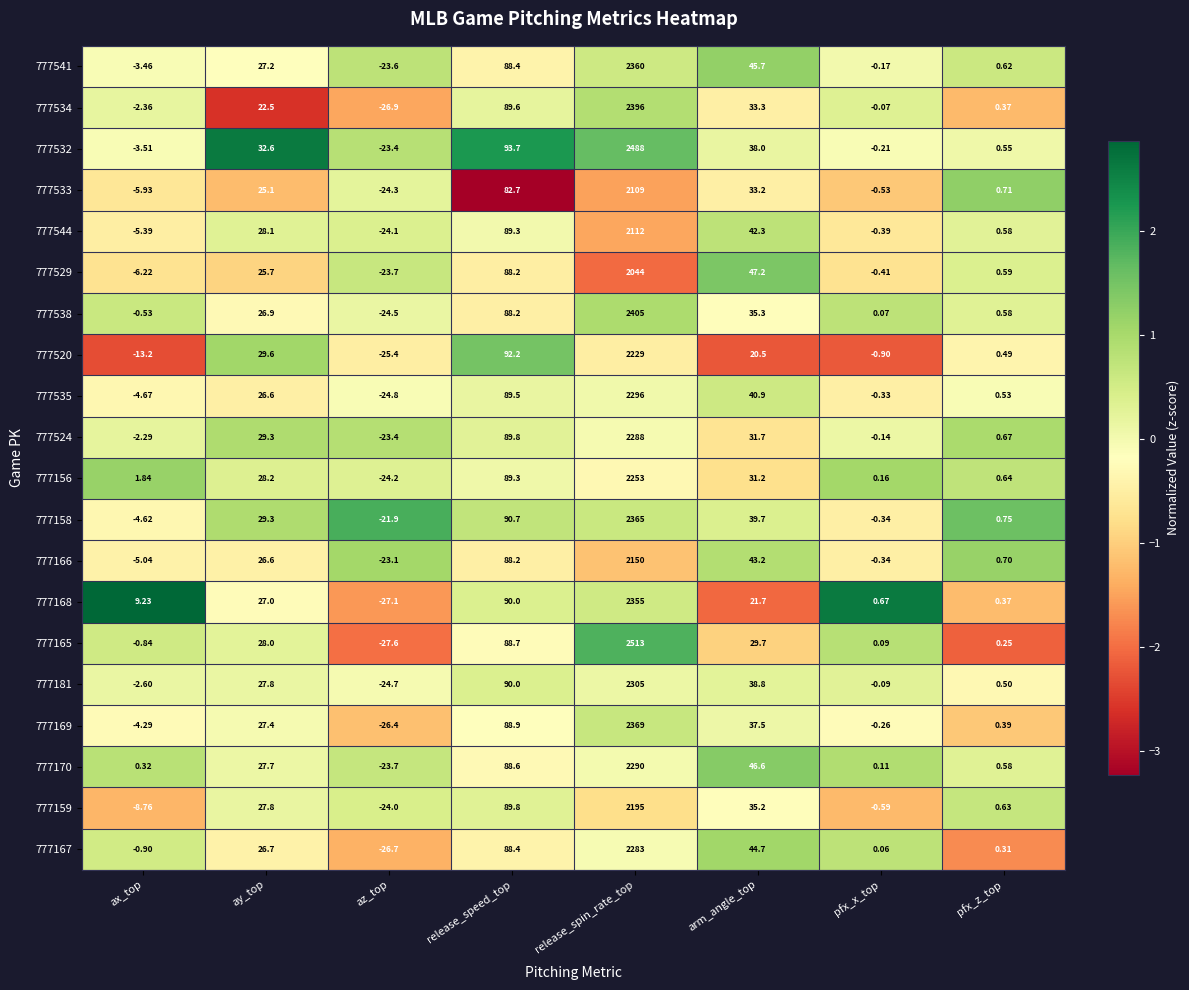

Count the number of data series in this chart.

20